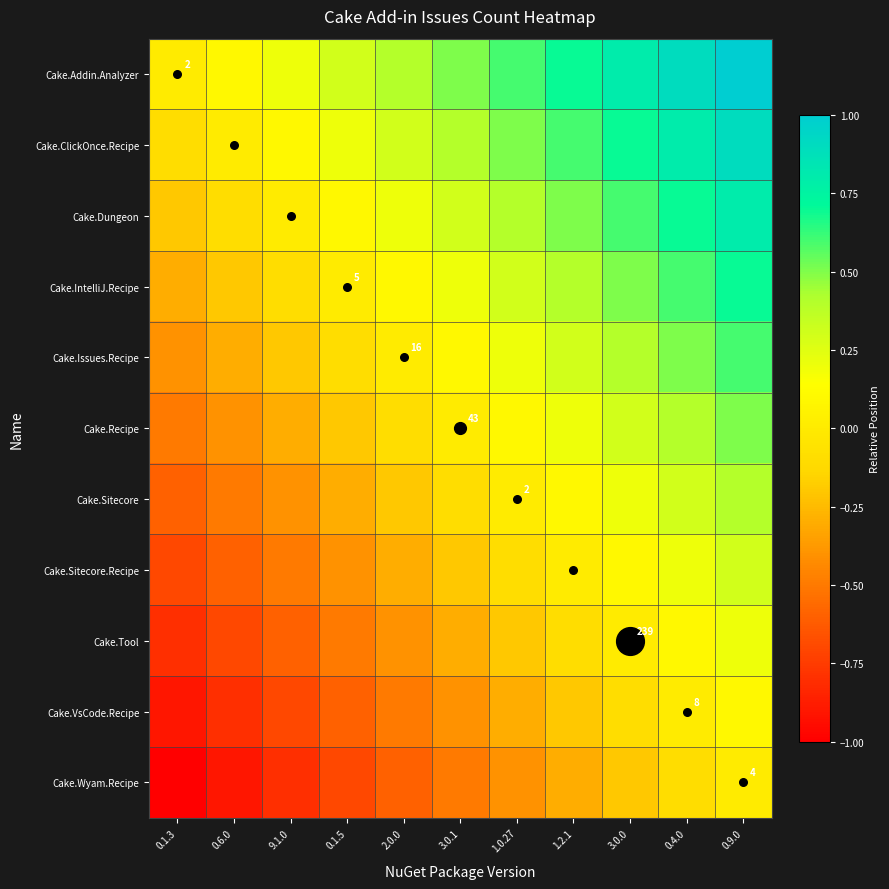

At how many categories does at least one series exceed 0?

10